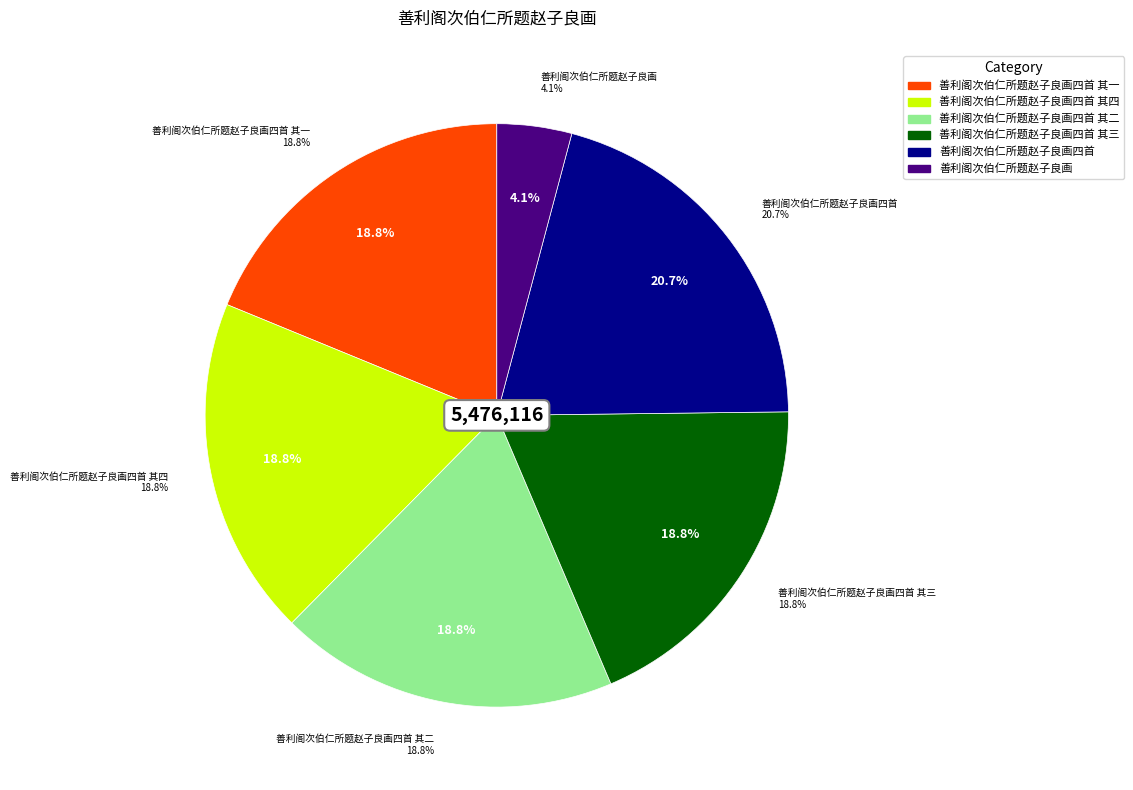

To the nearest percent, what percentage of the pie is 善利阁次伯仁所题赵子良画四首 其四?

19%